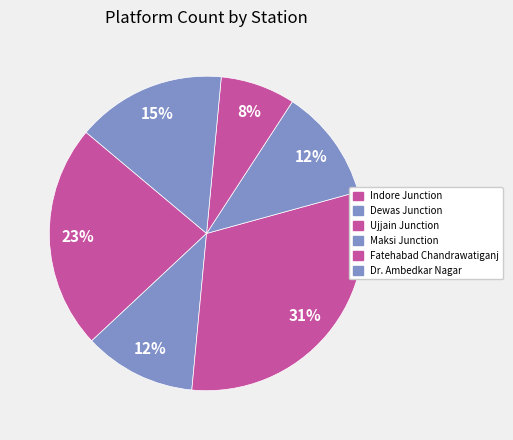

The Maksi Junction slice represents 19% of the pie. True or false?

False